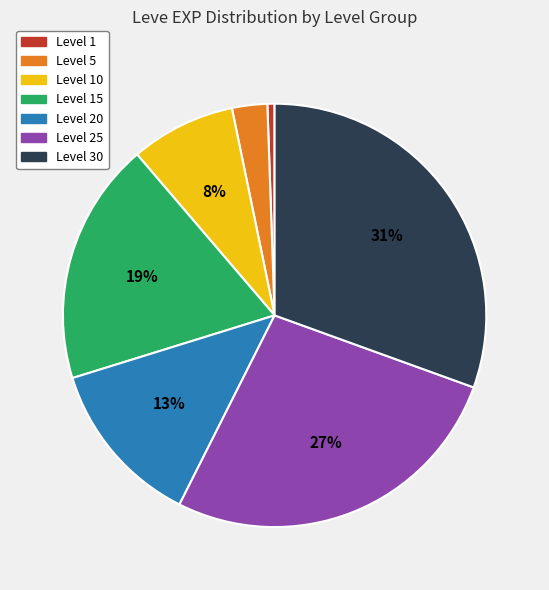

Is there any slice that represents more than half of the pie?

No